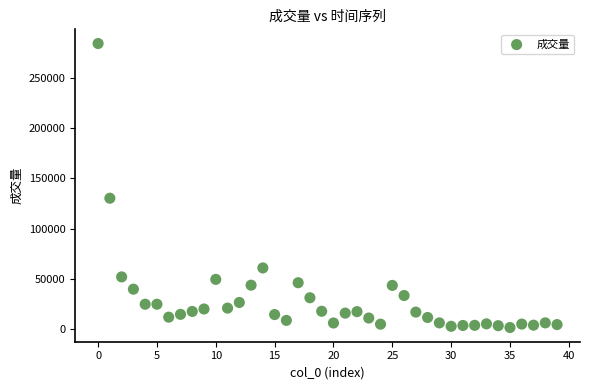

What Y value in the scatter plot is closest to 142931?

130264